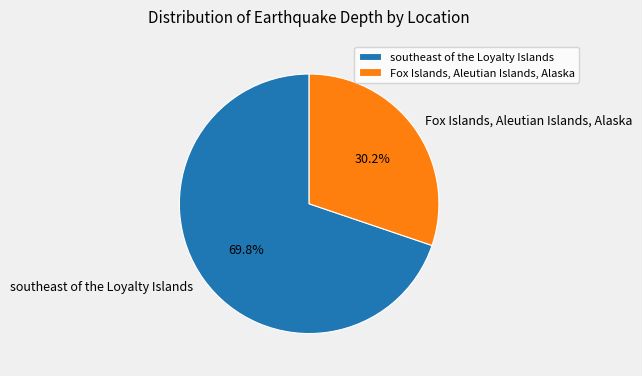

Which slice is the smallest?

Fox Islands, Aleutian Islands, Alaska